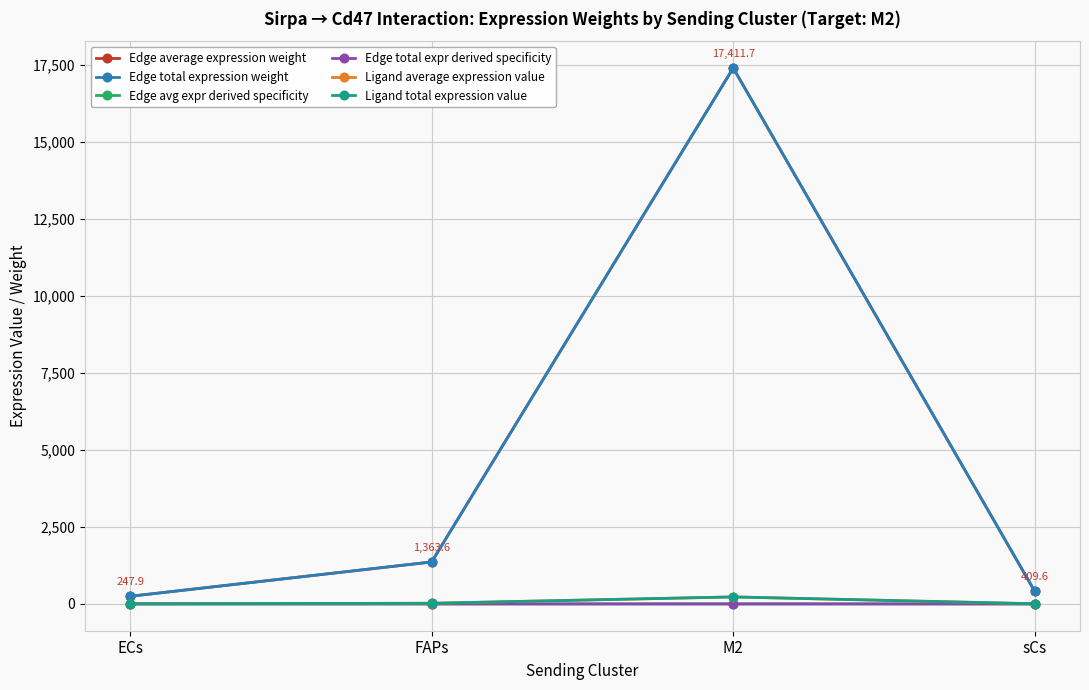

Does the chart have visible grid lines?

Yes